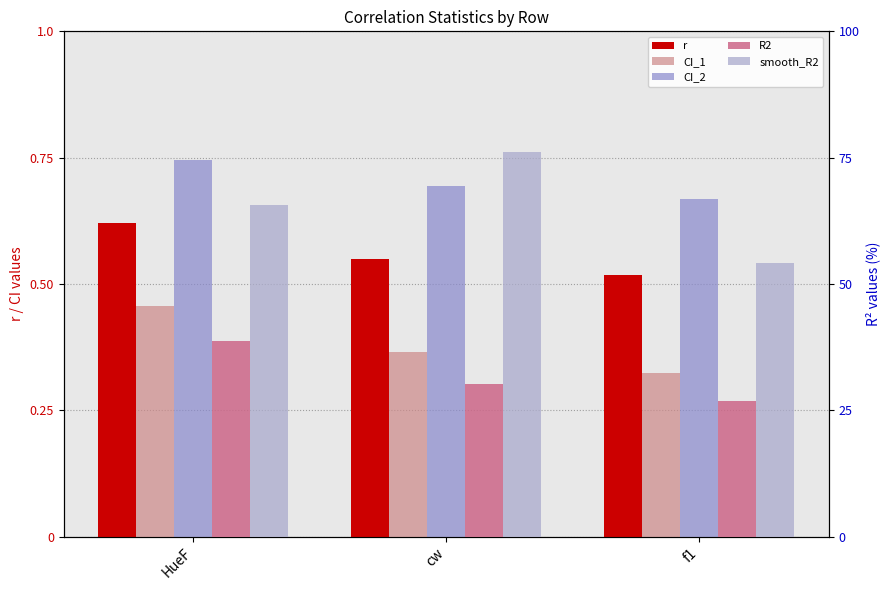

Is the value of smooth_R2 at cw greater than the value of R2 at cw?

Yes